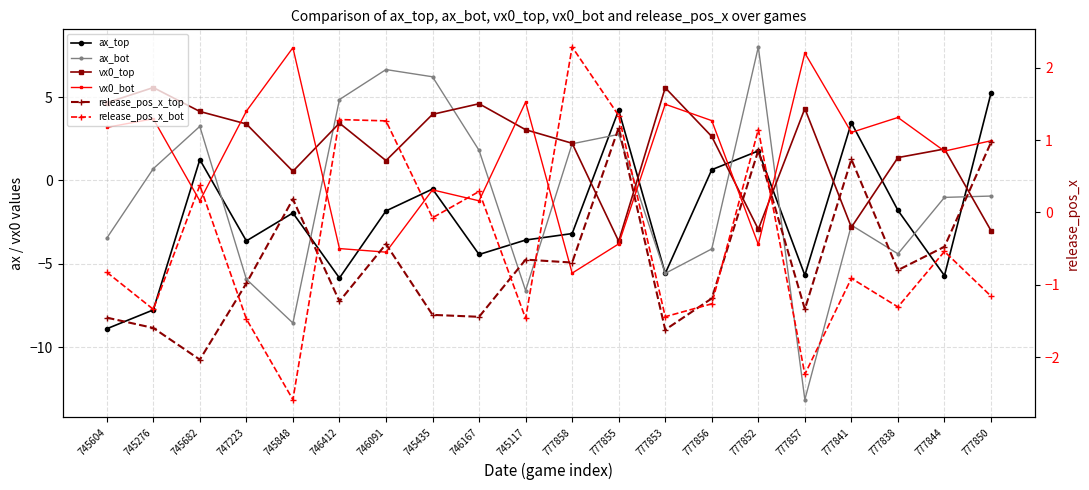

What is the value of the ax_bot point at the 3rd from the left?

3.2